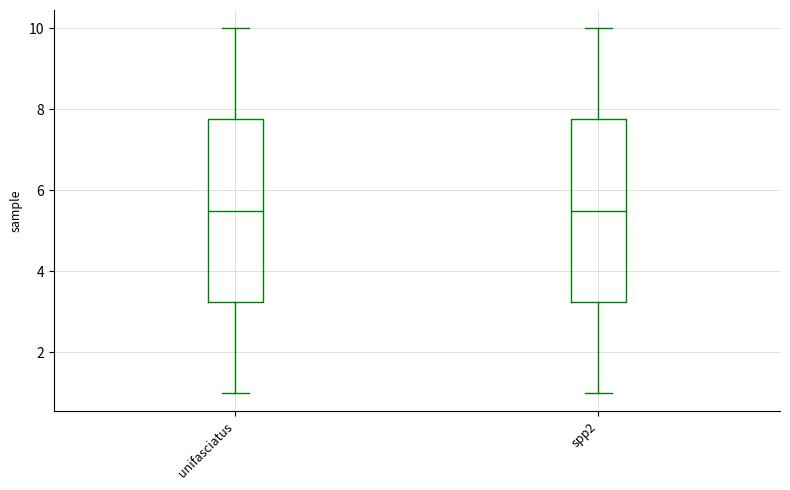

Where is the lower edge of the box for spp2 on the y-axis? The values are not printed on the chart, so give them approximately, as read against the axis.

3.2